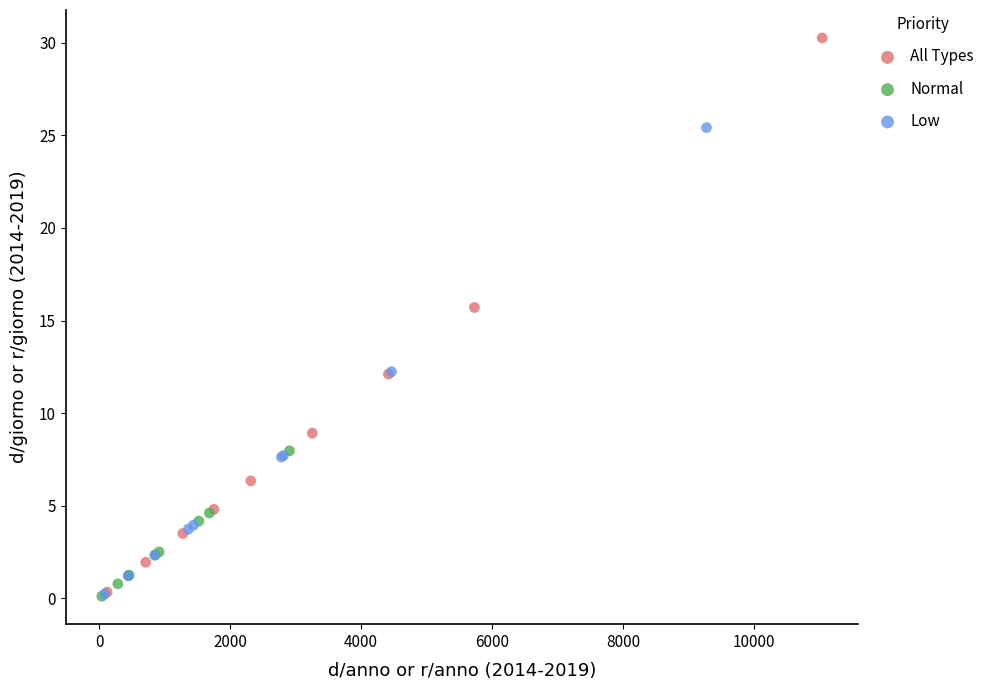

What are all the series names shown in the legend?

All Types, Normal, Low